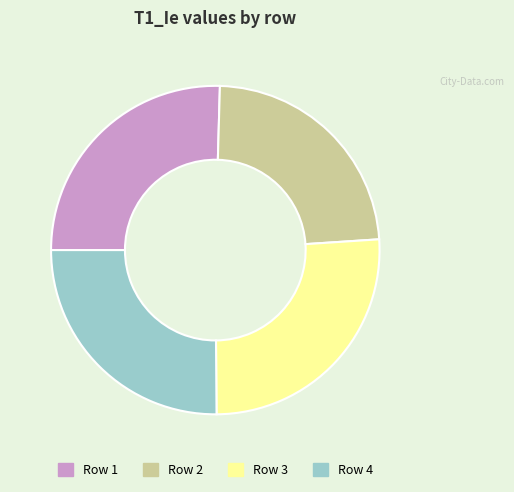

Does Row 1 account for over 50% of the chart?

No